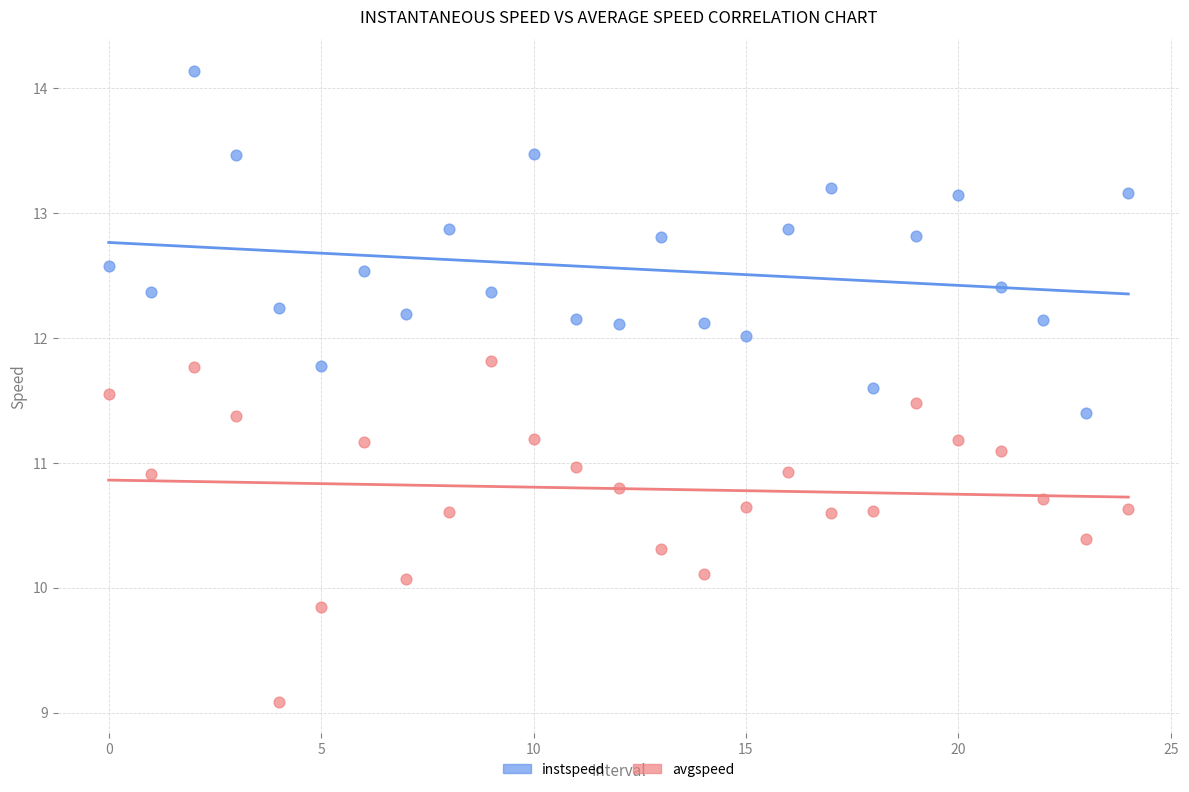

Which series contains the highest Y value?

instspeed